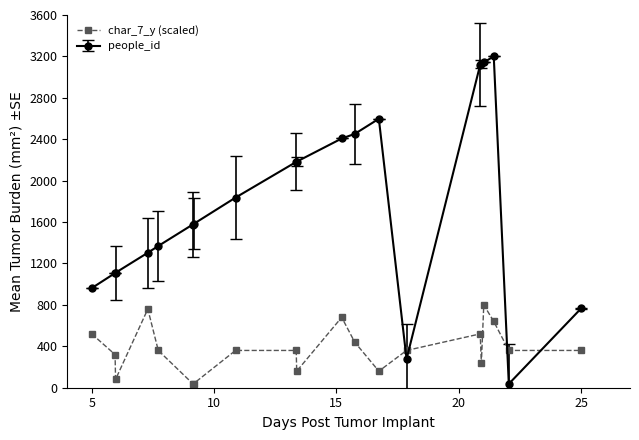

List the series in order of their peak value, lowest first.

char_7_y (scaled), people_id